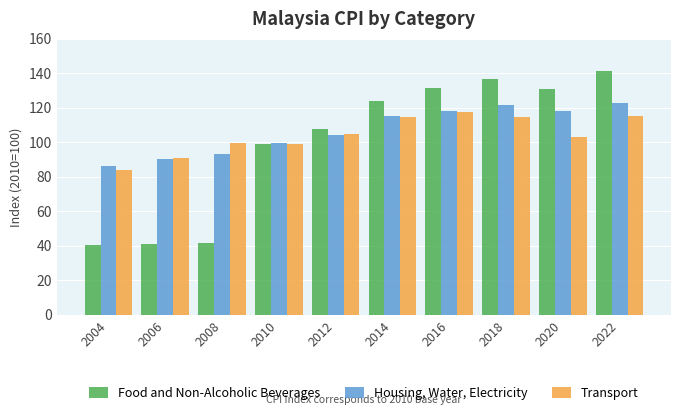

Where is Housing, Water, Electricity nearest to the value 104?

2012